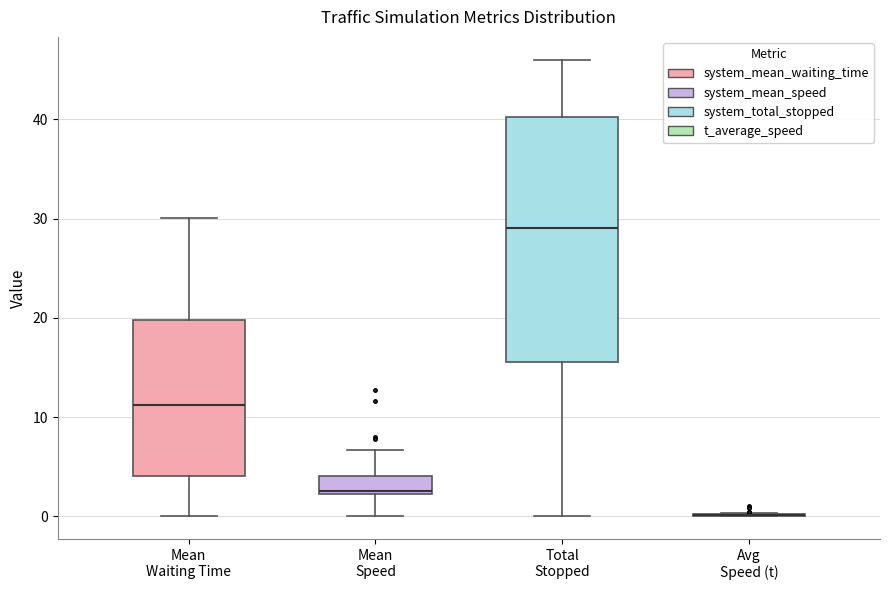

Reading left to right, read every box against the y-axis: the position of its median line, the range the box covers, and the ends of its whiskers. The values are not printed on the chart, so give them approximately, as read against the axis.

Mean Waiting Time: median 11, box 4 to 20, whiskers 0 to 30
Mean Speed: median 3, box 2 to 4, whiskers 0 to 7
Total Stopped: median 29, box 16 to 40, whiskers 0 to 46
Avg Speed (t): box collapsed to a line at 0, whiskers 0 to 0